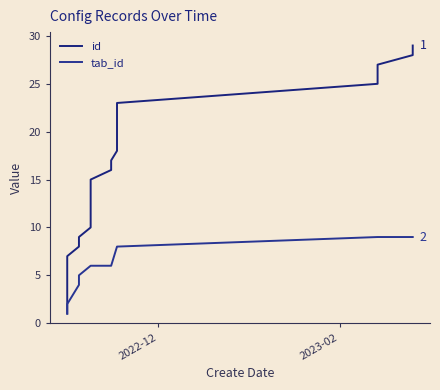

True or false: id and tab_id cross at least once.

False